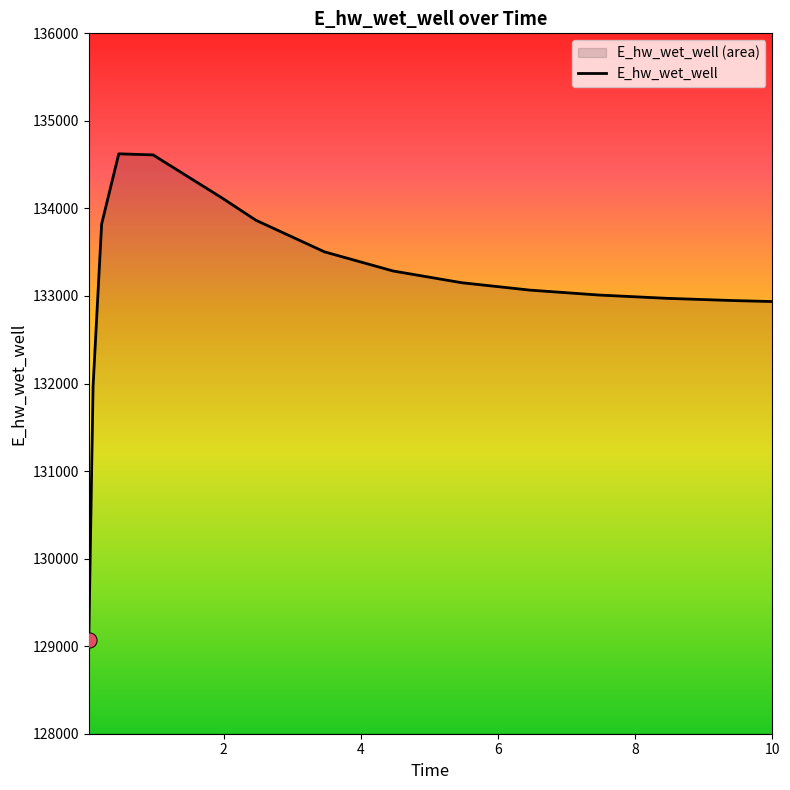

What is the difference between the maximum and minimum values?

5555.0